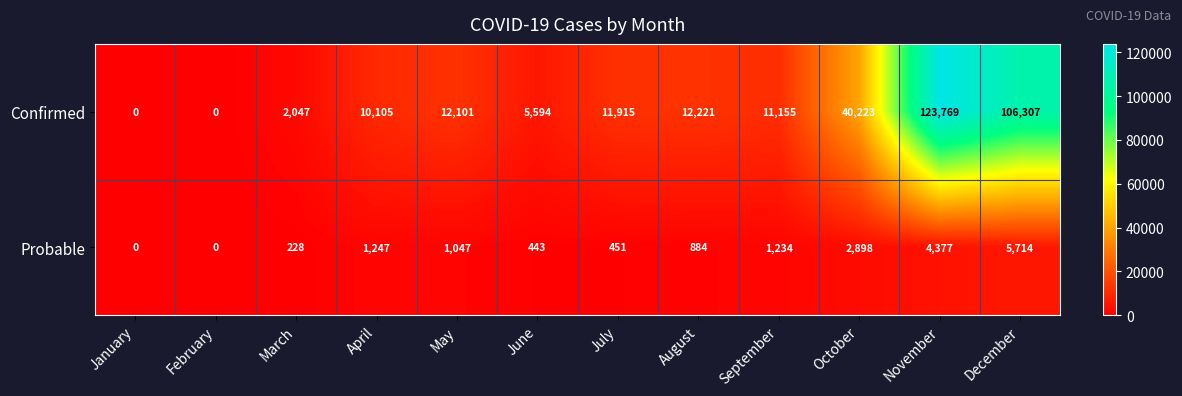

True or false: Confirmed has a value of 12221 at August.

True